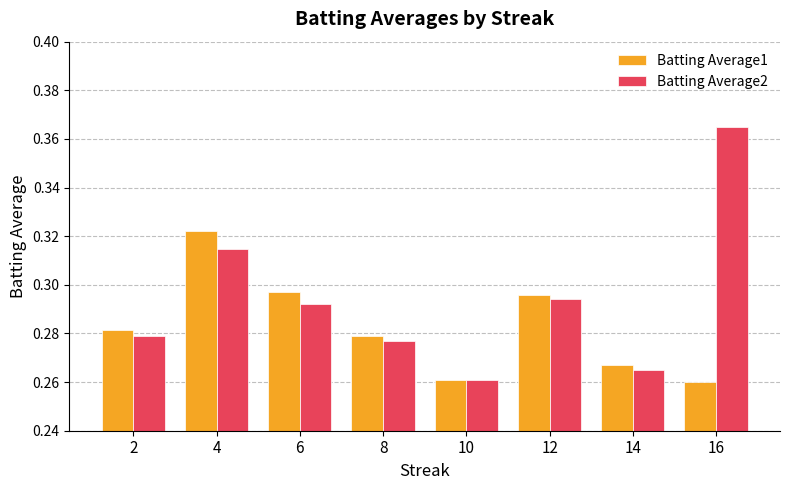

List the series in order of their peak value, highest first.

Batting Average2, Batting Average1